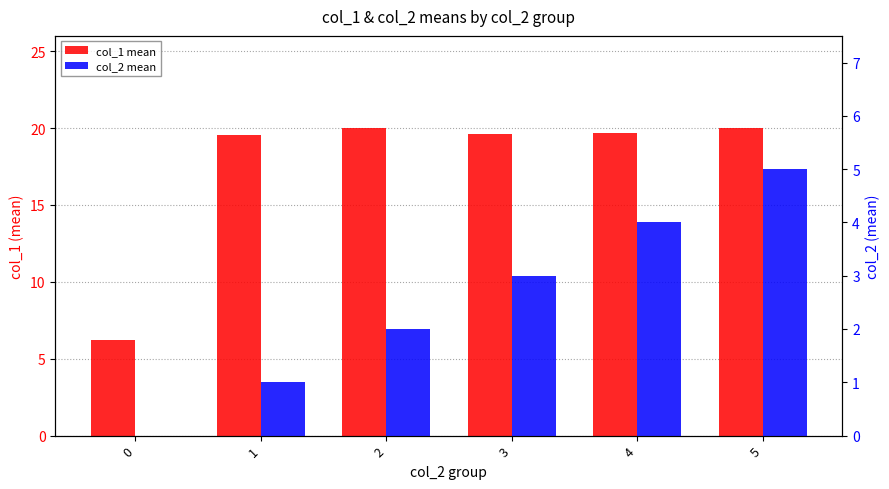

How many values in the col_1 mean series are below 19?

1